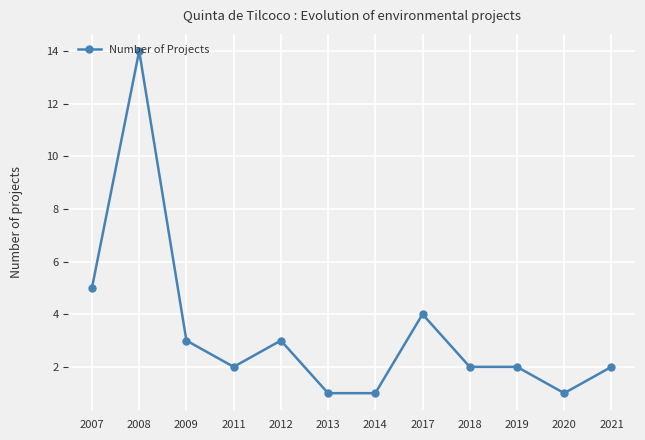

What is the smallest value displayed?

1